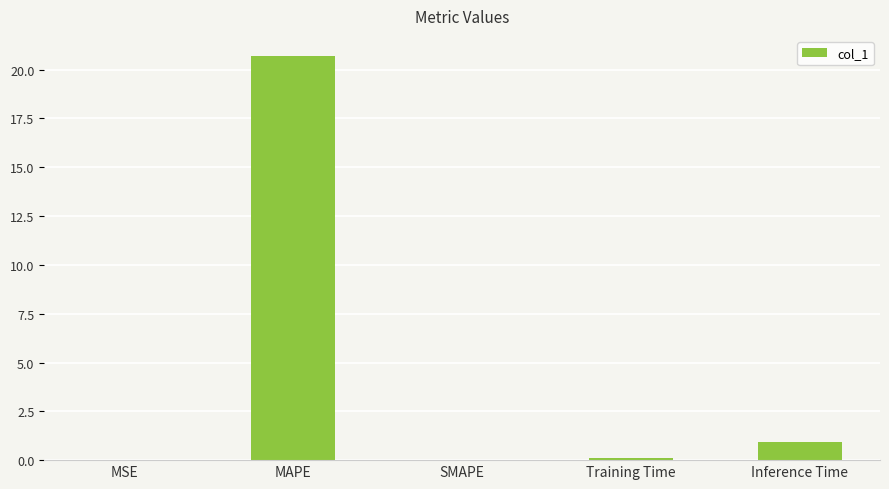

How many distinct data groups are displayed?

1